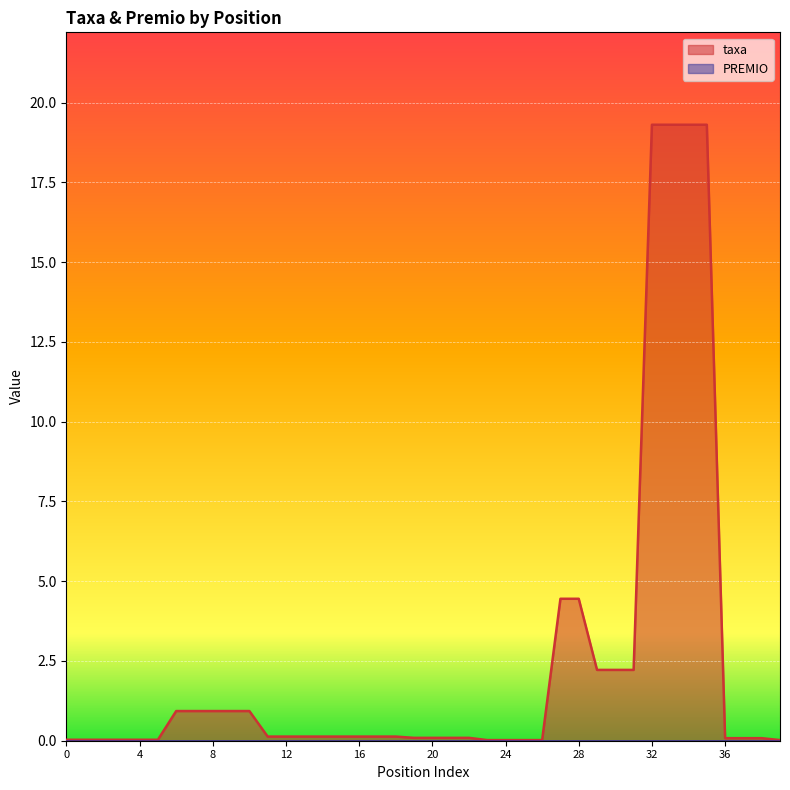

Reading left to right, list all the values displayed in this chart.

0.0	0.0	0.0	0.0	0.0	0.0	0.9	0.9	0.9	0.9	0.9	0.1	0.1	0.1	0.1	0.1	0.1	0.1	0.1	0.1	0.1	0.1	0.1	0.0	0.0	0.0	0.0	4.5	4.5	2.2	2.2	2.2	19.3	19.3	19.3	19.3	0.1	0.1	0.1	0.0